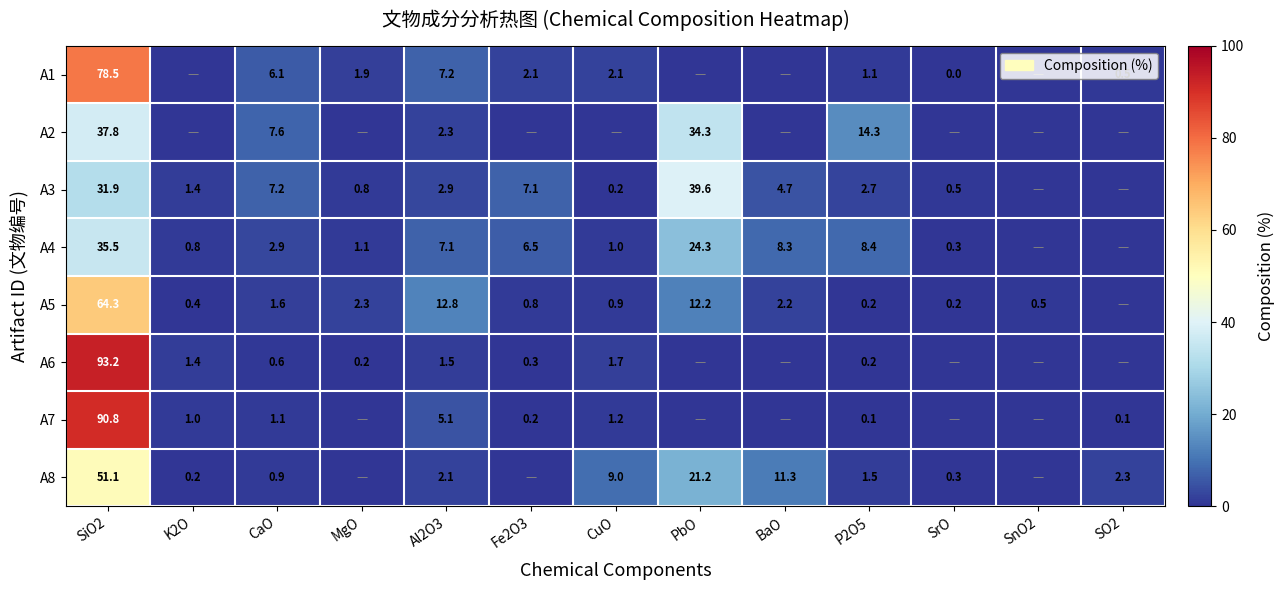

What is the difference between the A4 values at SrO and Fe2O3?

6.2